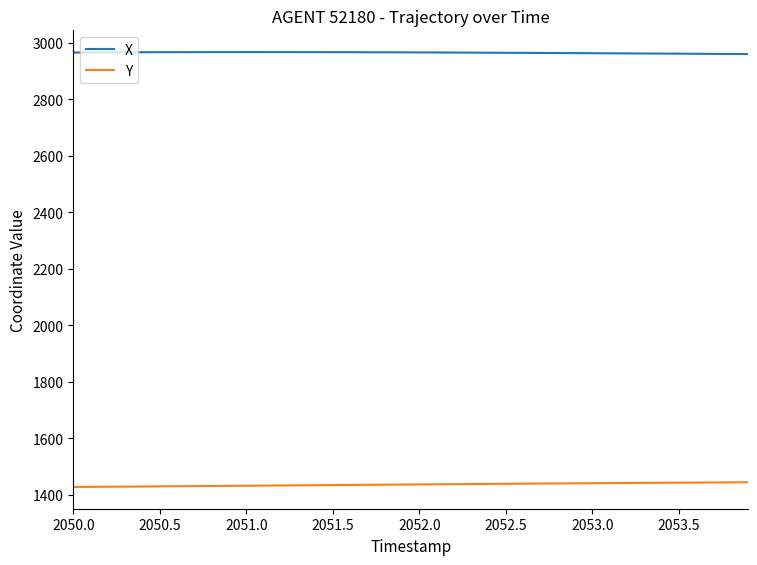

True or false: Y and X intersect in this chart.

False